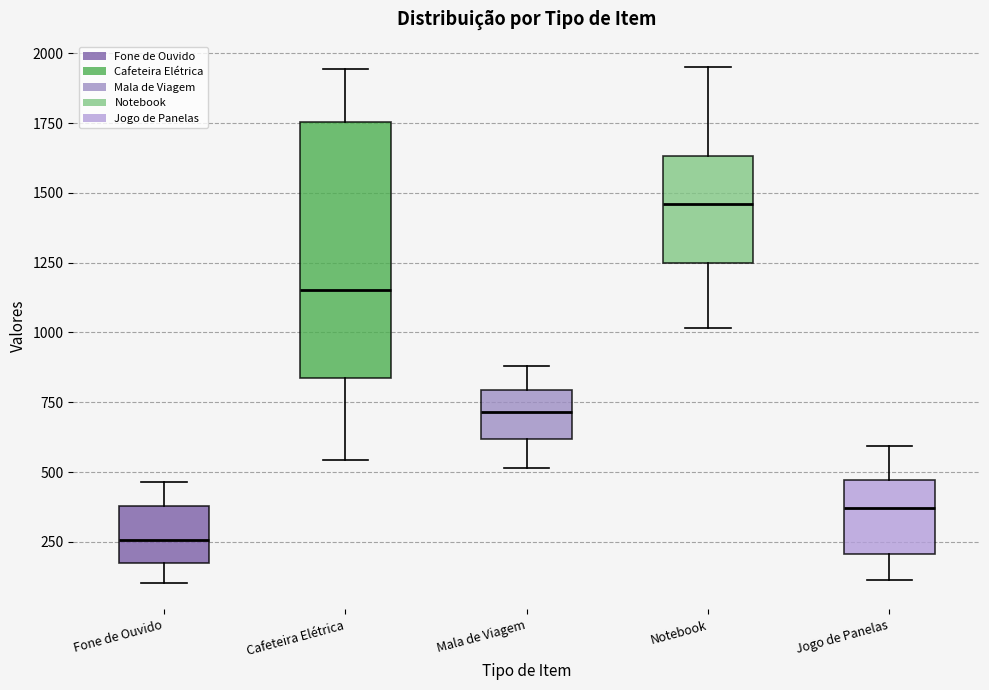

Reading left to right, transcribe this box plot: for each box, give where its median line is, the range the box spans, and where its two whiskers end, as read against the y-axis. The values are not printed on the chart, so give them approximately, as read against the axis.

Fone de Ouvido: median 250, box 150 to 400, whiskers 100 to 450
Cafeteira Elétrica: median 1150, box 850 to 1750, whiskers 550 to 1950
Mala de Viagem: median 700, box 600 to 800, whiskers 500 to 900
Notebook: median 1450, box 1250 to 1650, whiskers 1000 to 1950
Jogo de Panelas: median 350, box 200 to 450, whiskers 100 to 600